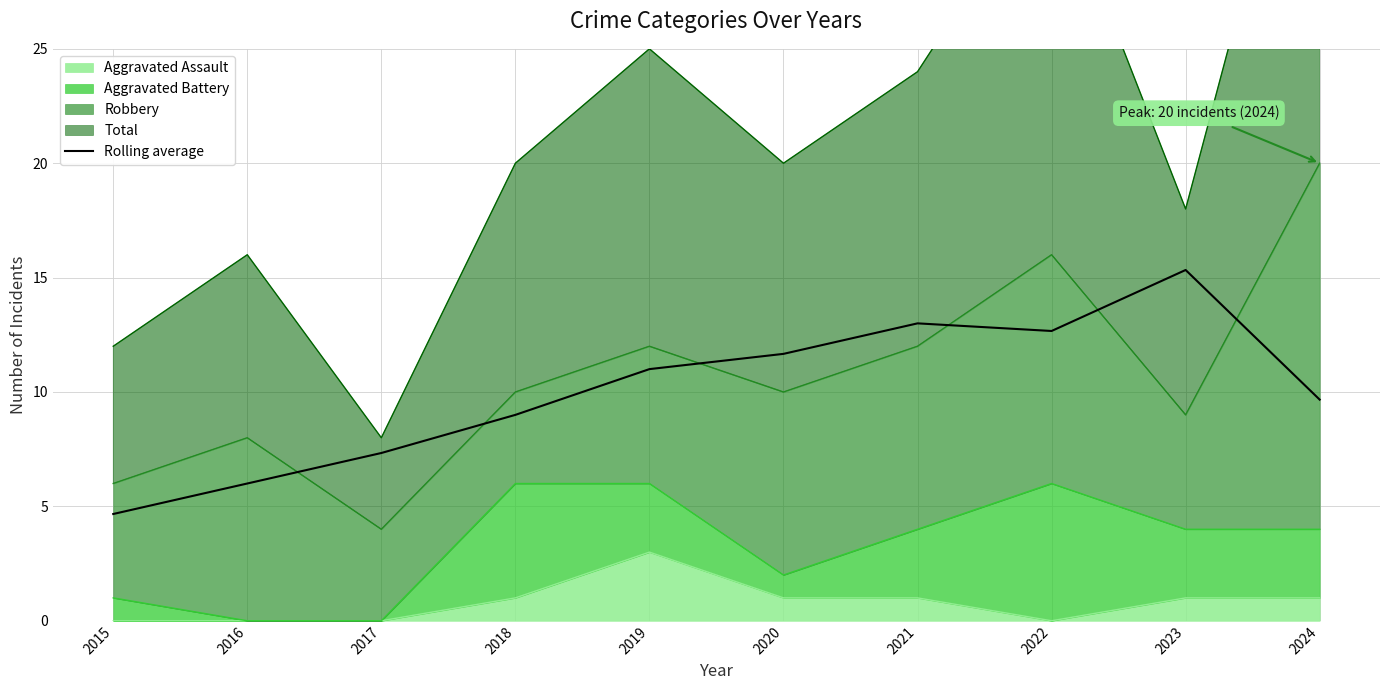

How many interior local valleys (lower than both neighbors) does the data have?

1